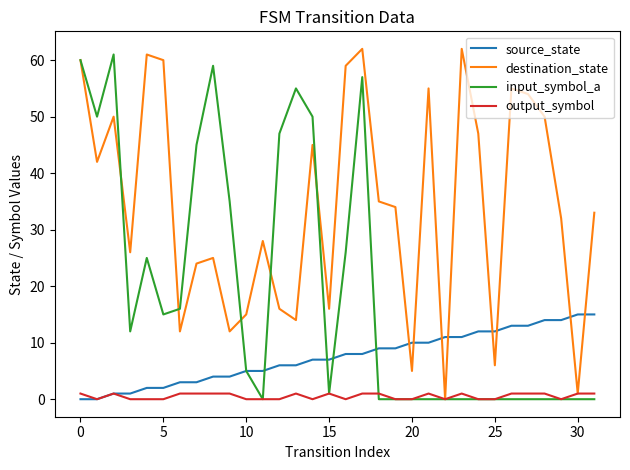

Which series has the largest total across all categories?

destination_state